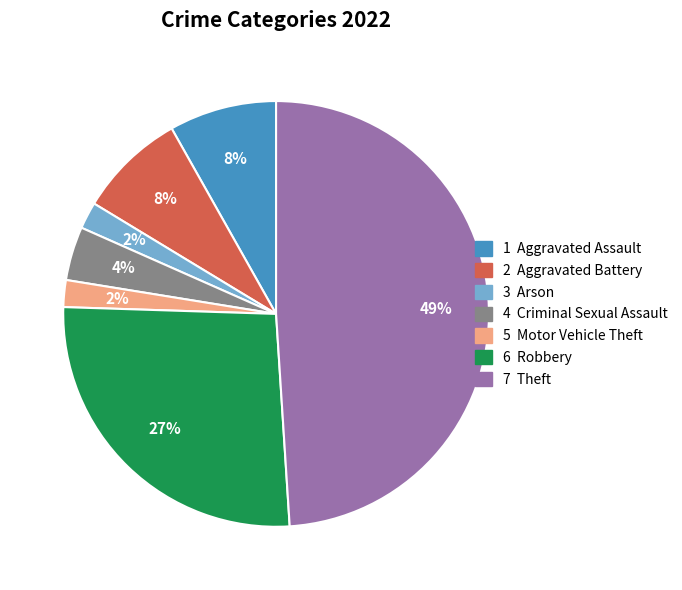

Is there any slice that represents more than half of the pie?

No